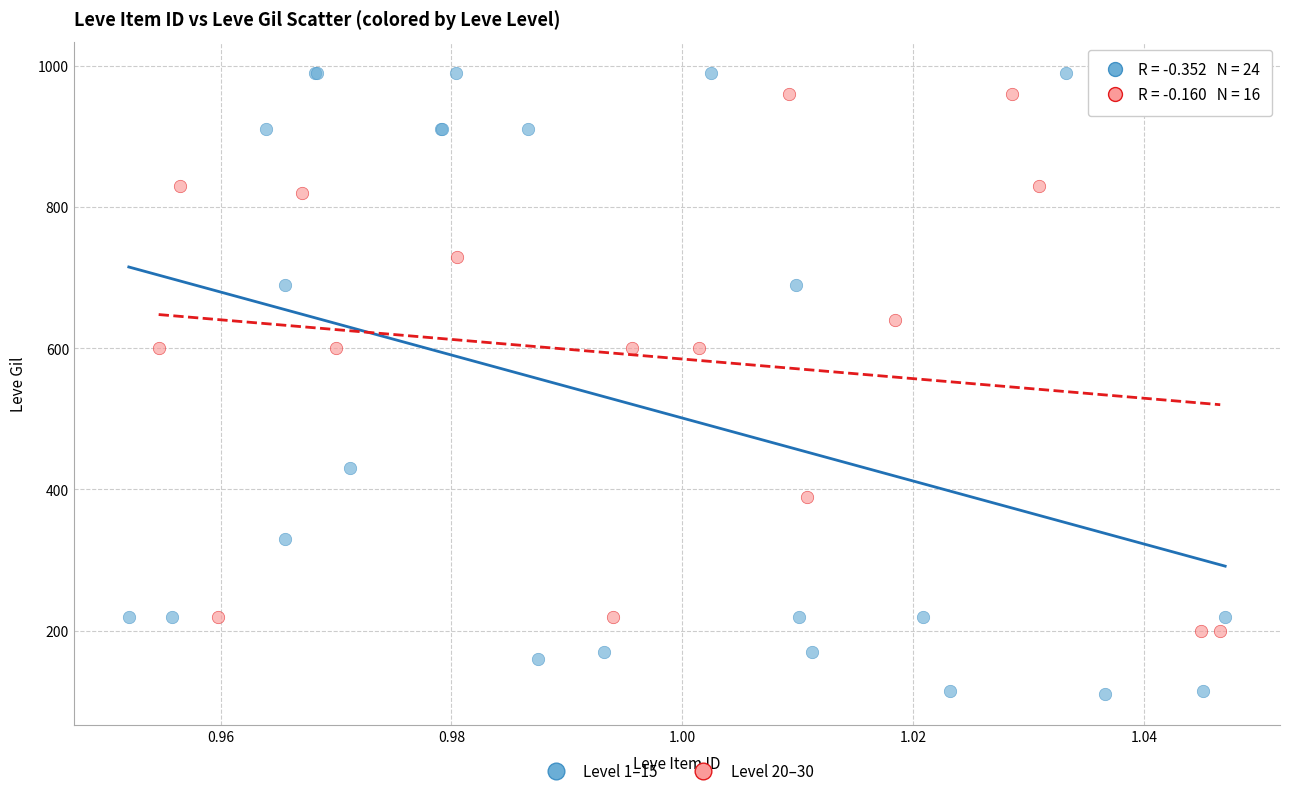

Which series has the widest spread of Y values?

Level 1–15